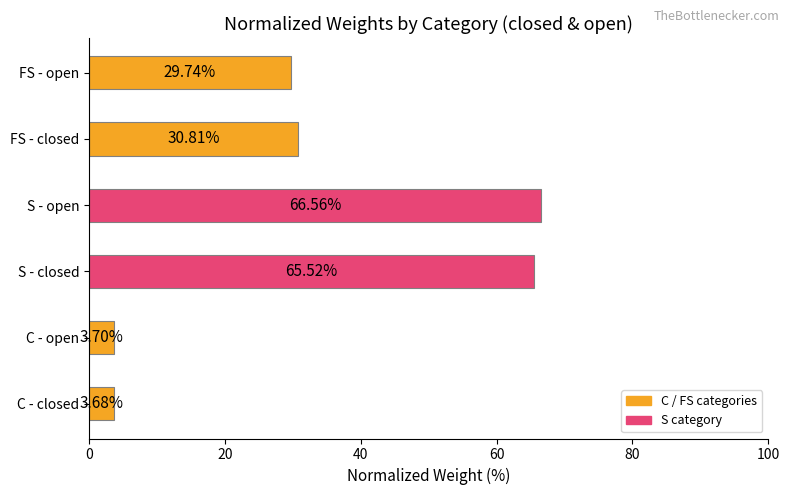

Where is the data nearest to the value 35?

FS - closed